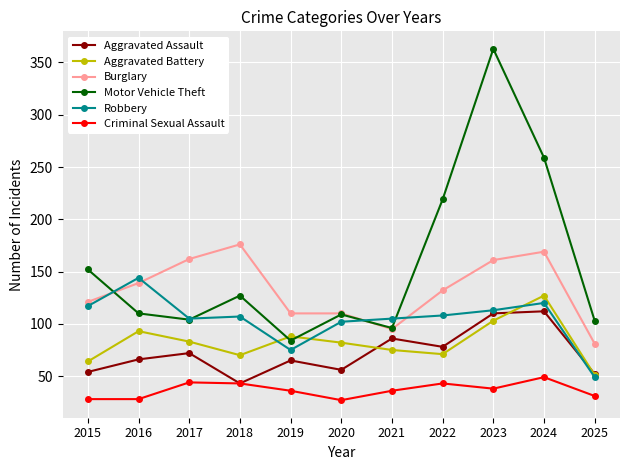

In Aggravated Battery, how many points are higher than both neighbors (excluding endpoints)?

3